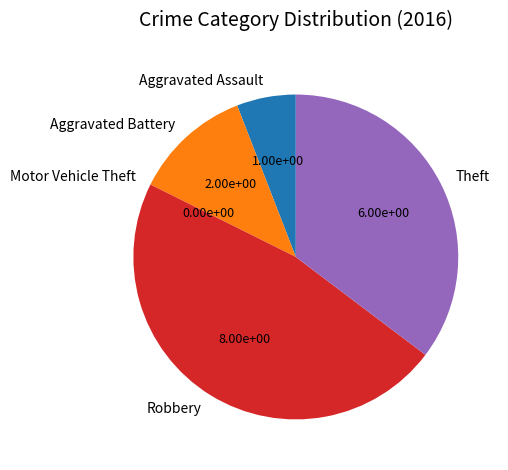

True or false: Aggravated Assault accounts for 12% of the total.

False